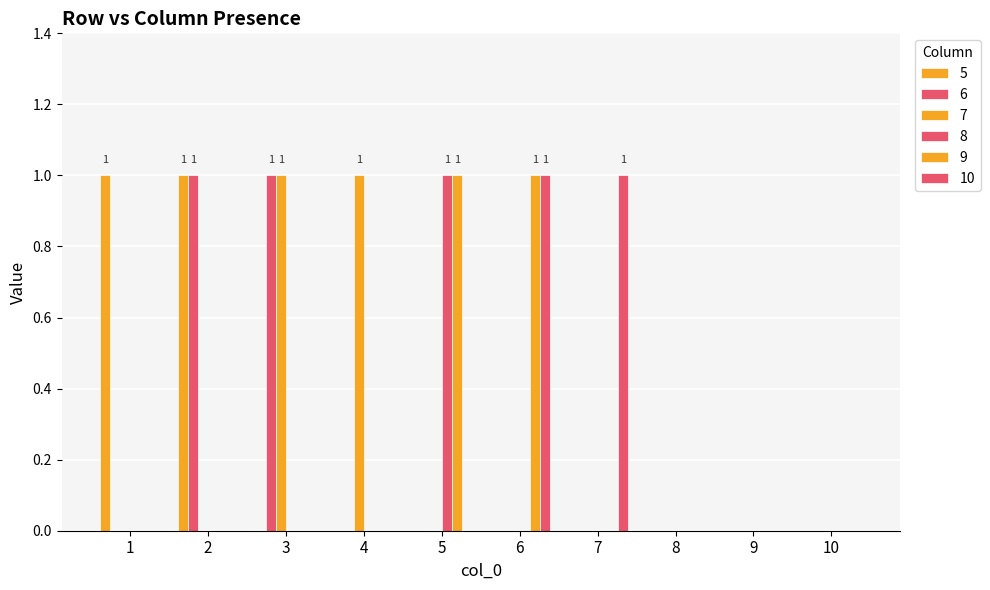

Are the bars grouped side by side (vs. stacked)?

Yes